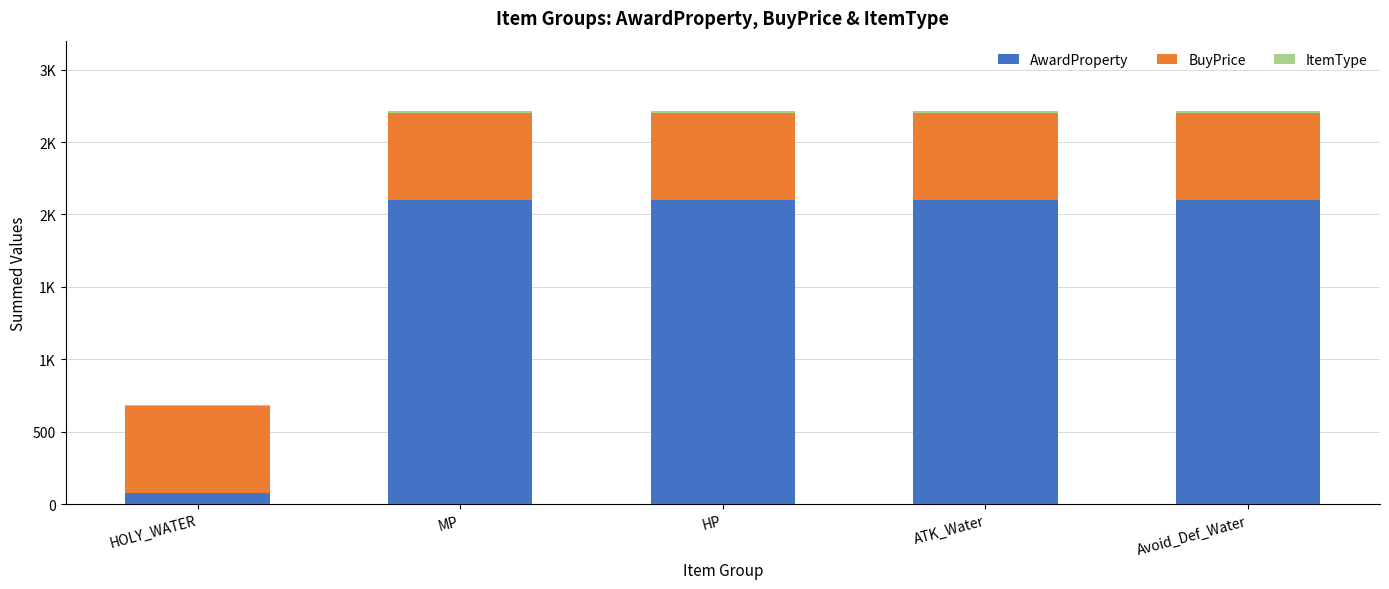

The value of AwardProperty at ATK_Water is 2100. True or false?

True